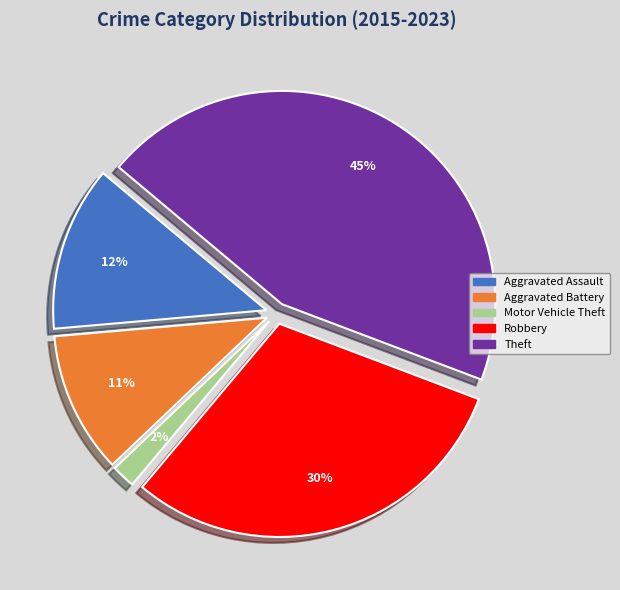

Does Aggravated Assault represent more than half of the total?

No